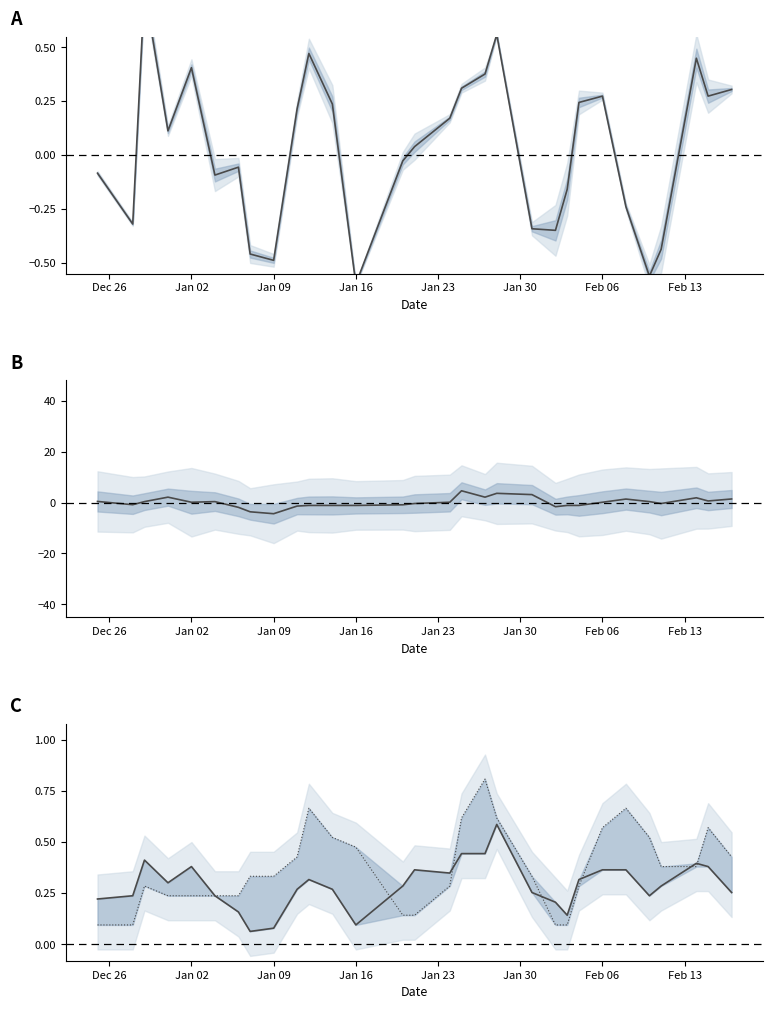

At how many categories does at least one series exceed 0?

30